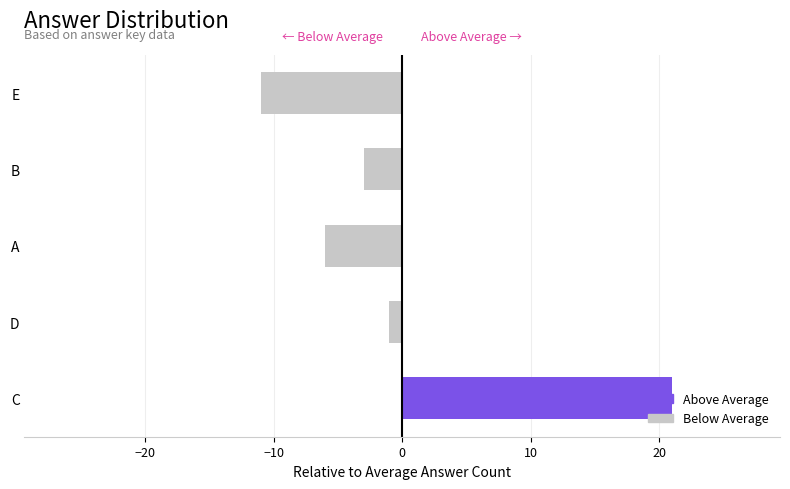

The chart shows a value of 8 at D. True or false?

False